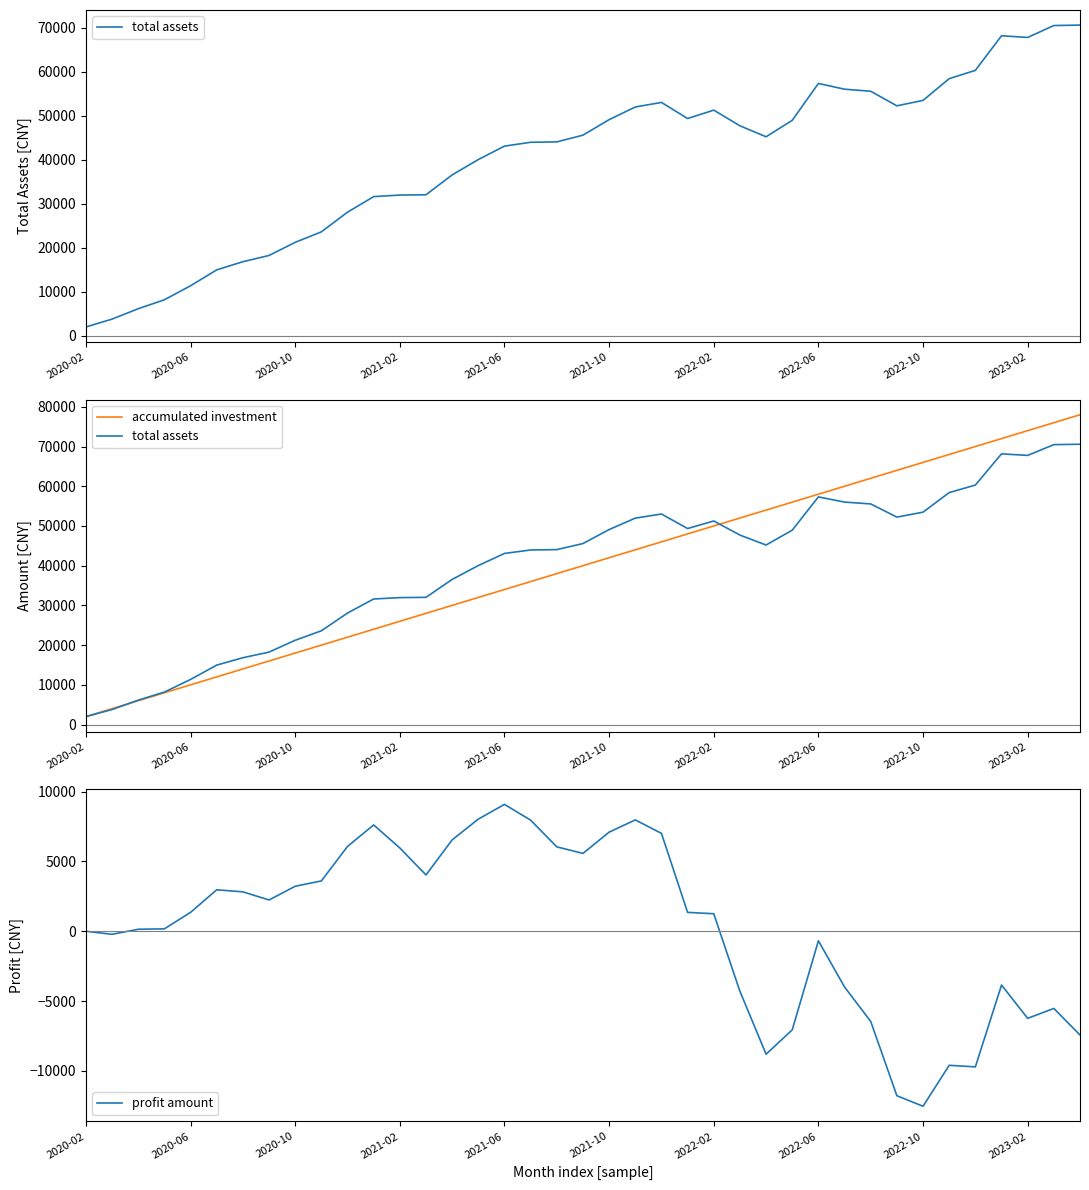

Is it true that total assets equals 12617.3 at 11?

False